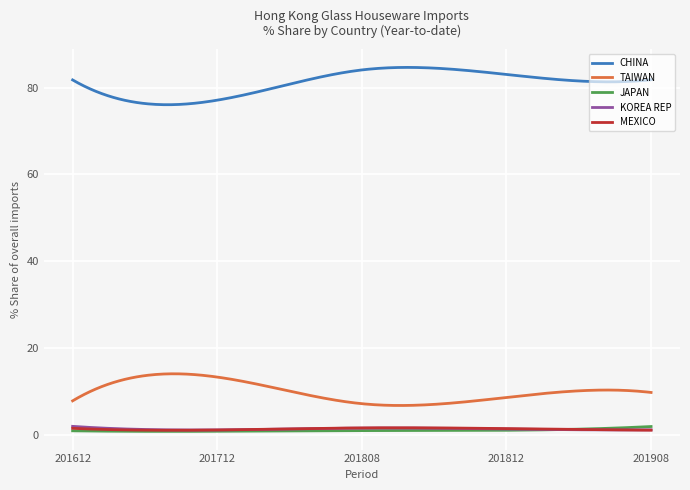

True or false: KOREA REP and CHINA cross at least once.

False